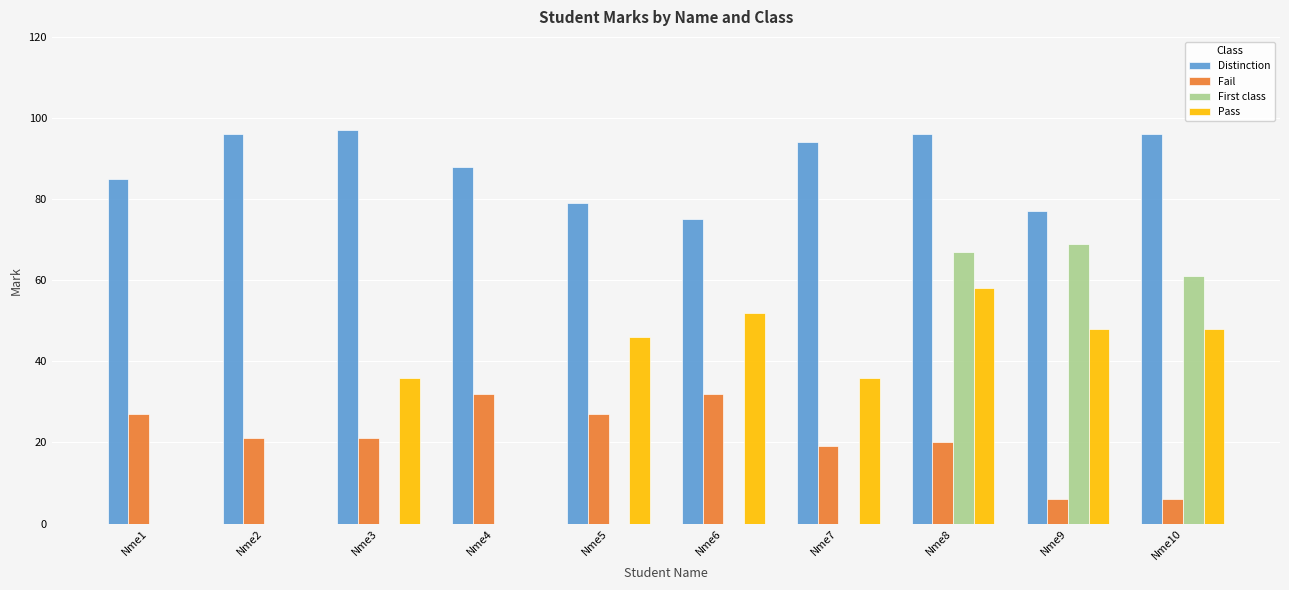

Reading left to right, list all the values displayed in this chart.

Distinction: Nme1=85	Nme2=96	Nme3=97	Nme4=88	Nme5=79	Nme6=75	Nme7=94	Nme8=96	Nme9=77	Nme10=96
Fail: Nme1=27	Nme2=21	Nme3=21	Nme4=32	Nme5=27	Nme6=32	Nme7=19	Nme8=20	Nme9=6	Nme10=6
First class: Nme1=0	Nme2=0	Nme3=0	Nme4=0	Nme5=0	Nme6=0	Nme7=0	Nme8=67	Nme9=69	Nme10=61
Pass: Nme1=0	Nme2=0	Nme3=36	Nme4=0	Nme5=46	Nme6=52	Nme7=36	Nme8=58	Nme9=48	Nme10=48